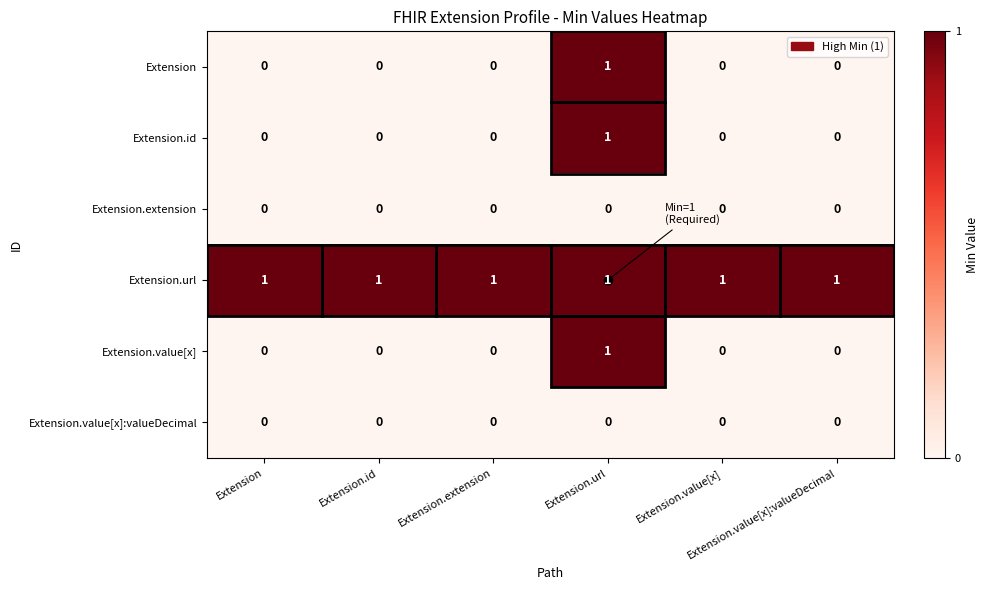

At how many categories does at least one series exceed 0?

6